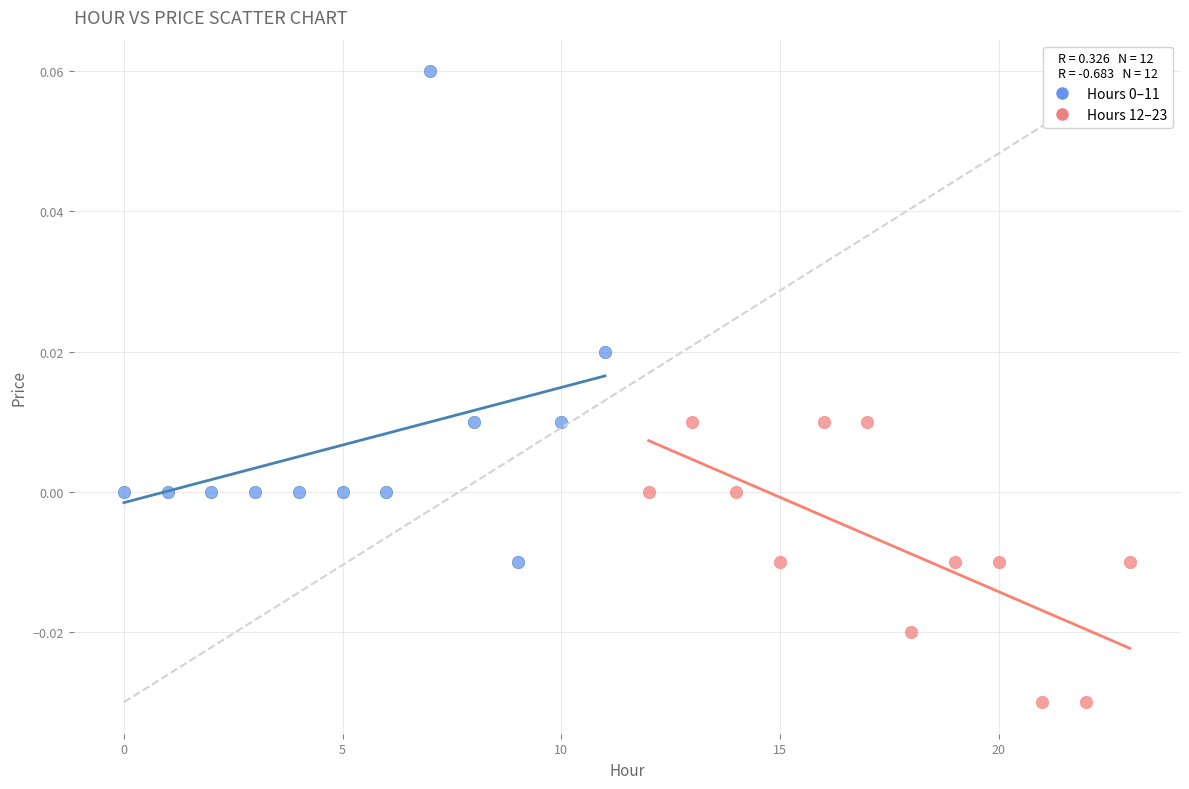

Which series reaches the minimum Y coordinate?

Hours 12–23